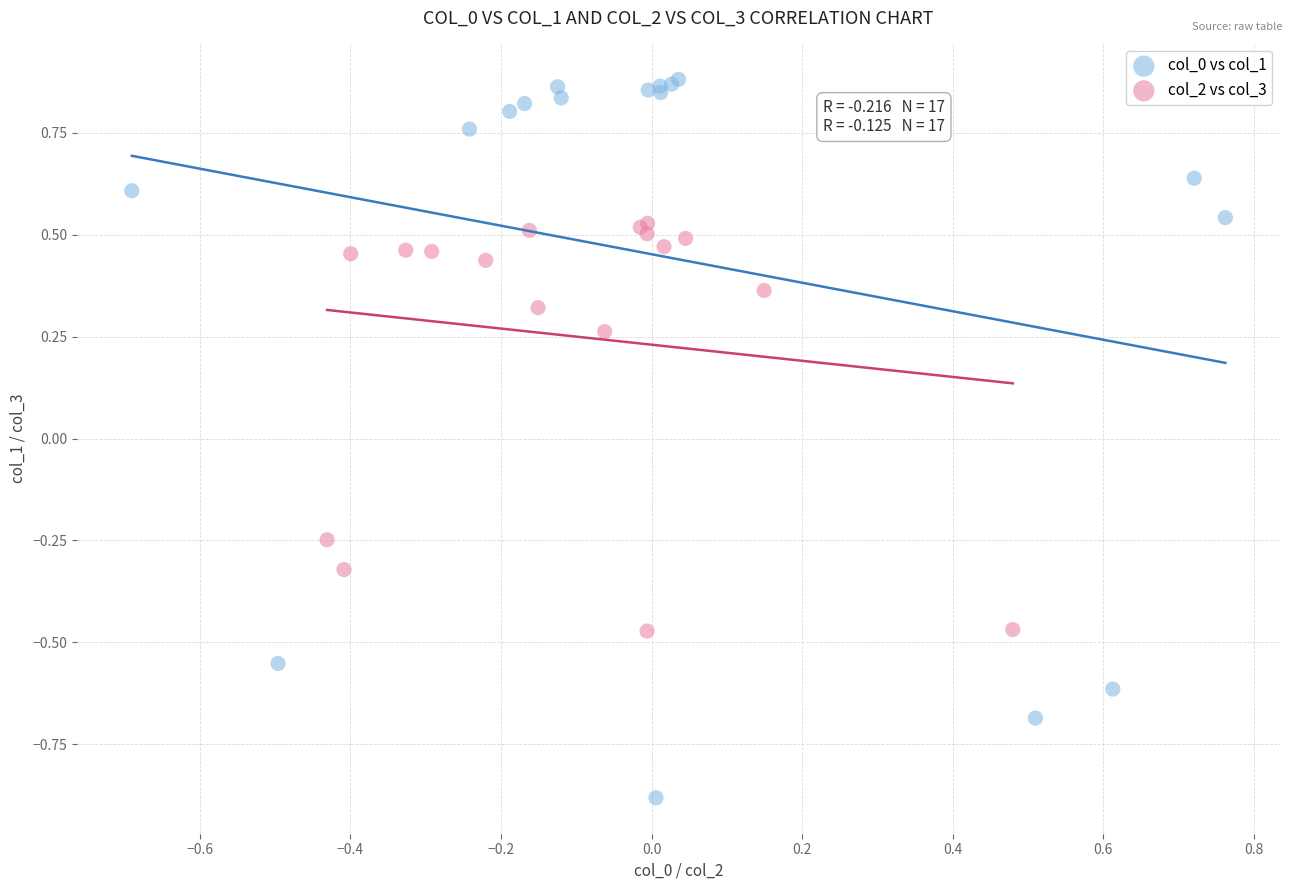

Which series has the largest Y range (max minus min)?

col_0 vs col_1